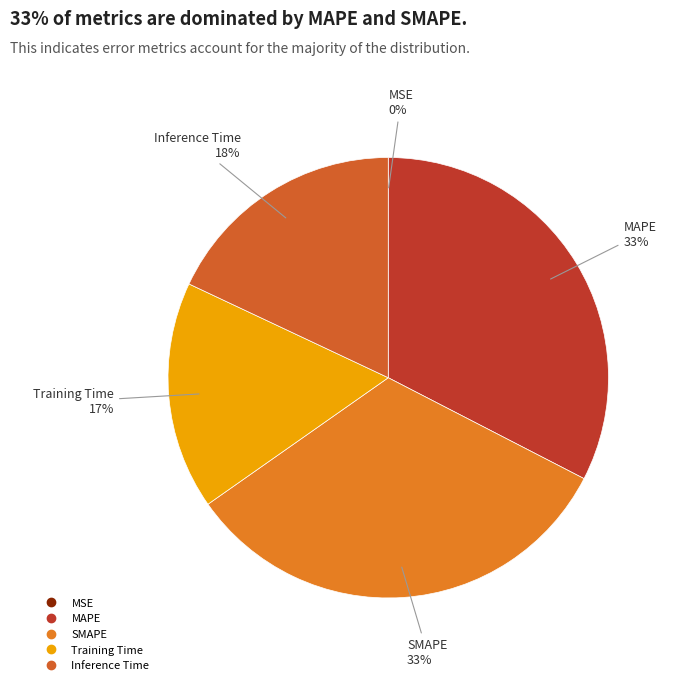

The Training Time slice represents 17% of the pie. True or false?

True